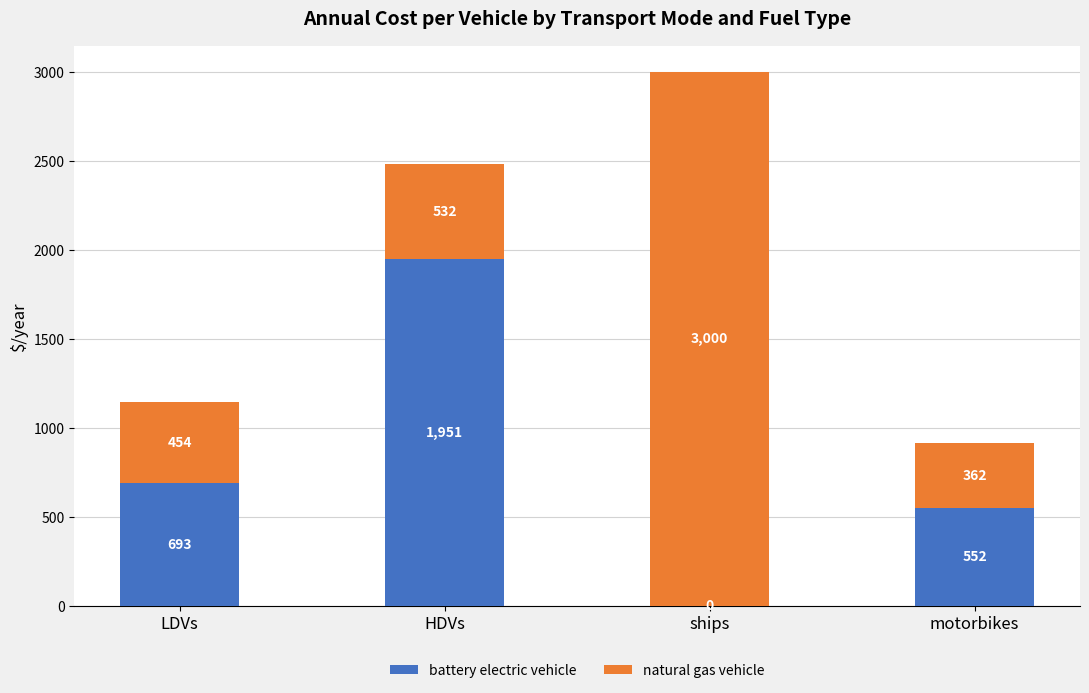

What is the highest value of the battery electric vehicle series?

1950.9